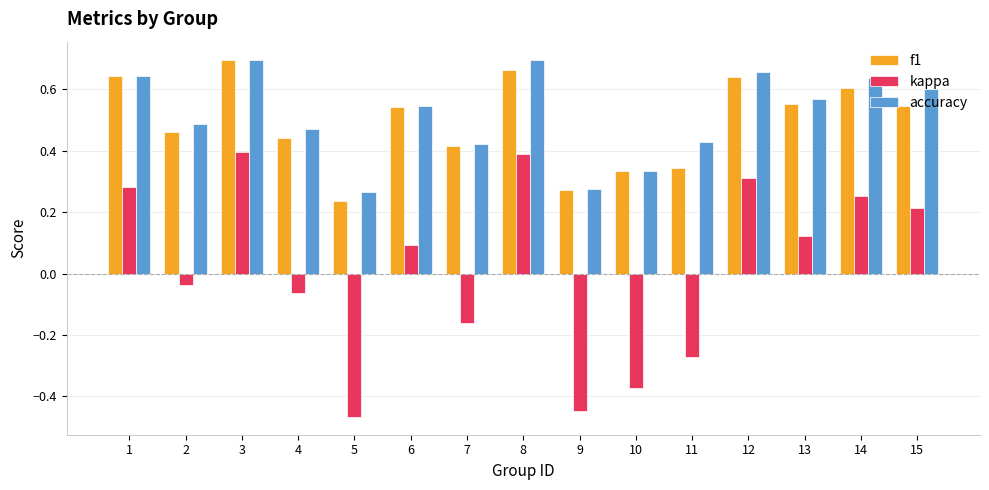

How many values in kappa are below zero?

7